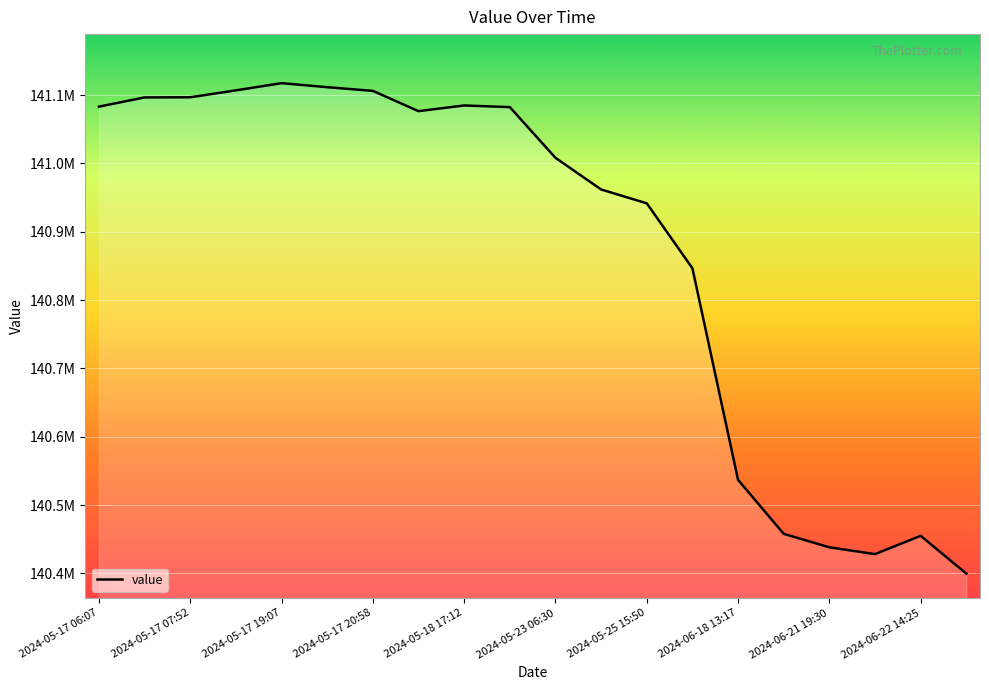

Does the chart have visible grid lines?

Yes